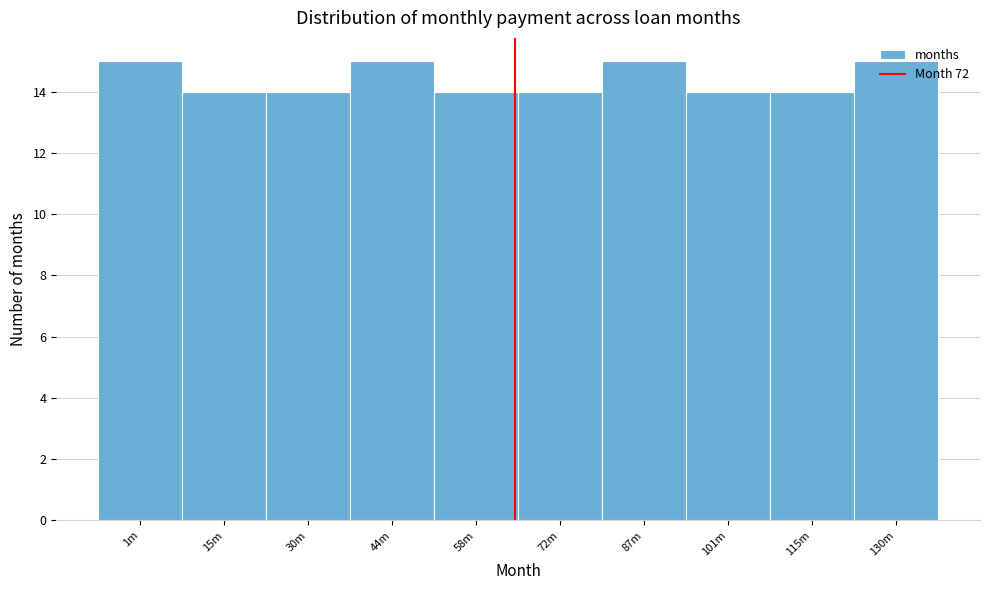

What is the sum of all values?

144